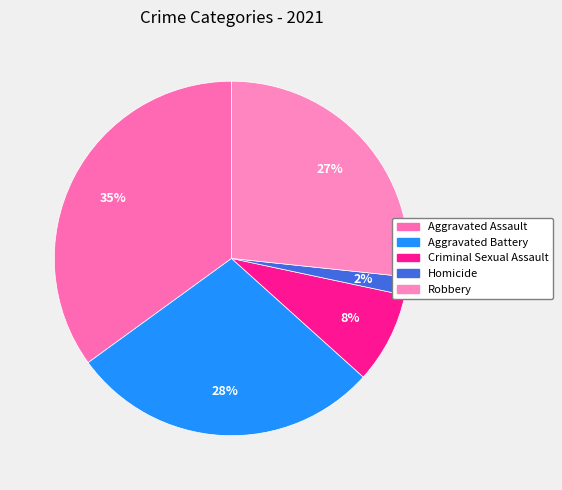

Count the number of slices in the pie.

5